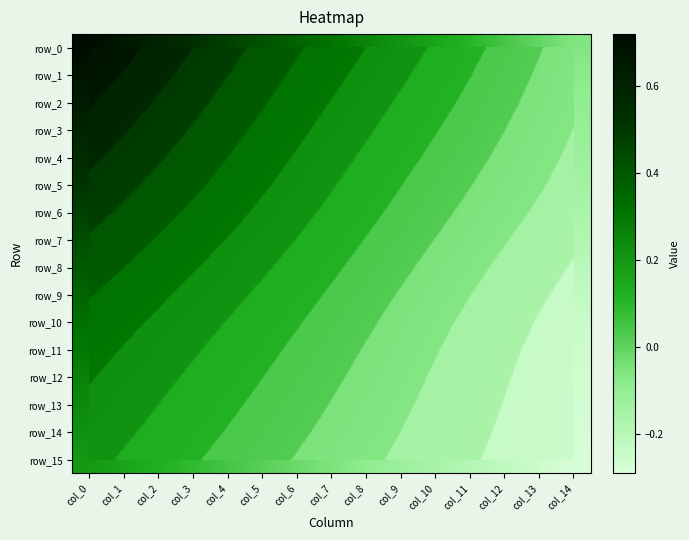

The value of row_4 at col_7 is 0.2. True or false?

True